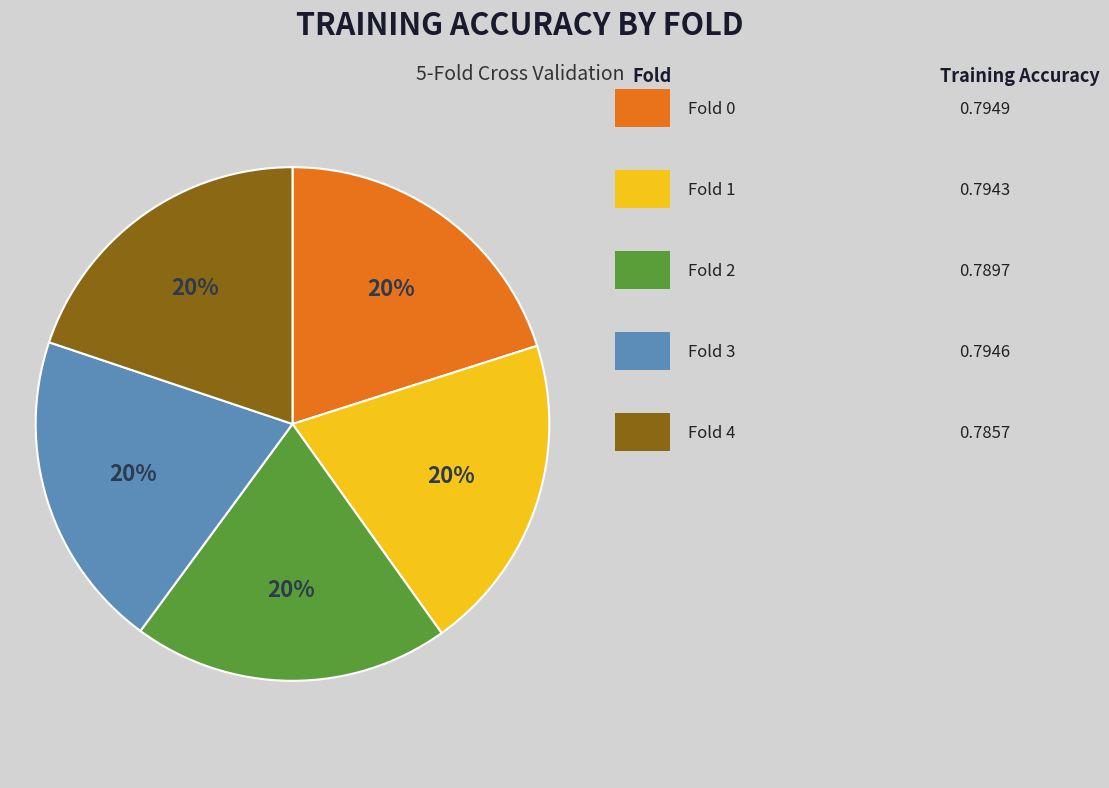

Does any single category account for the majority?

No